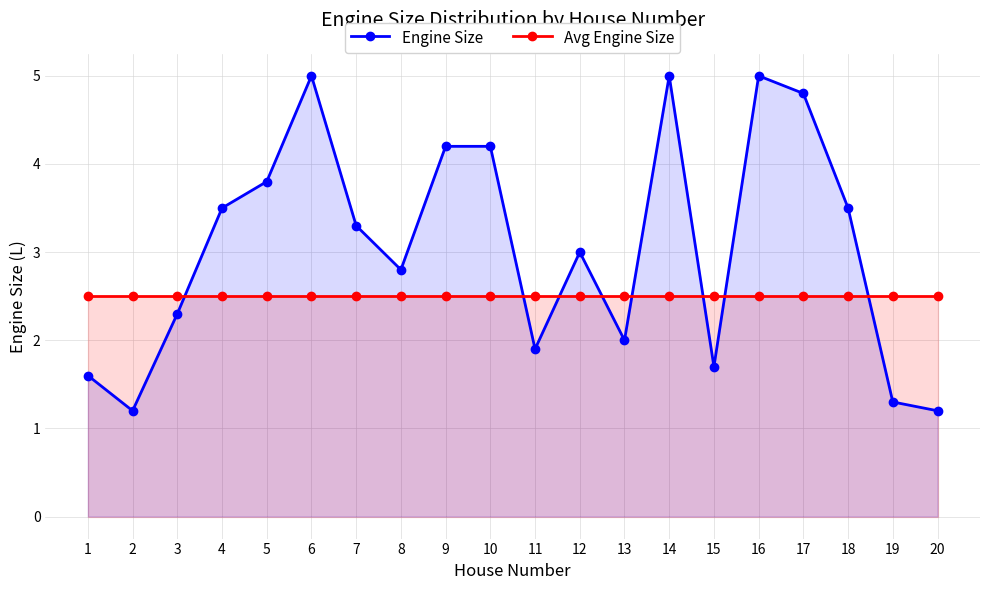

What is the total value across all series at 7?

5.8